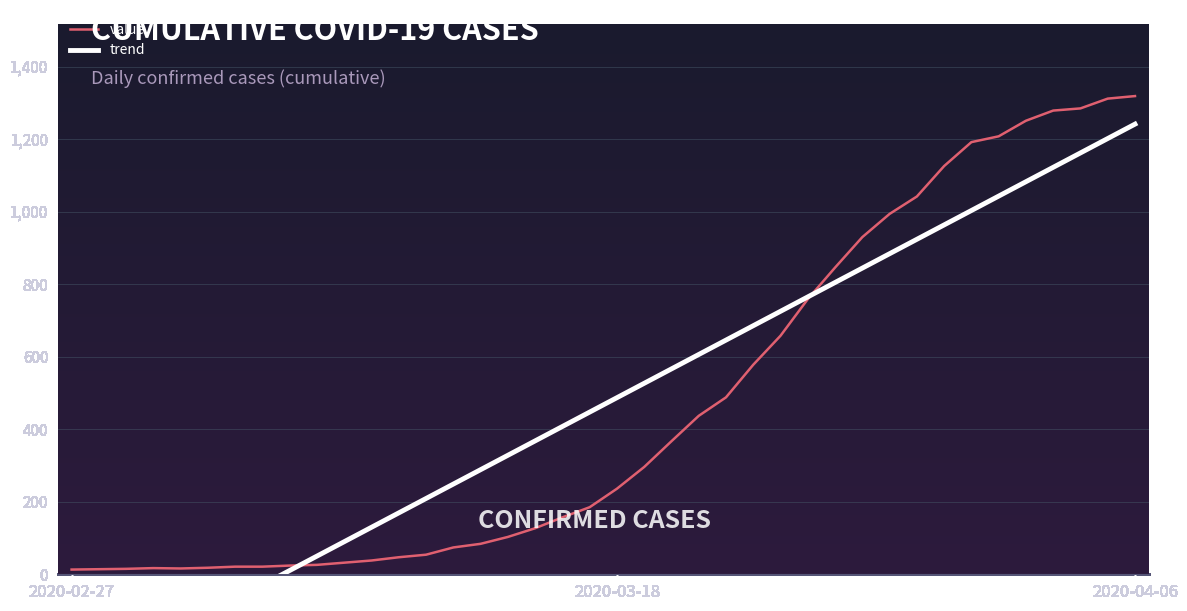

How many intersections are there between value and trend?

2